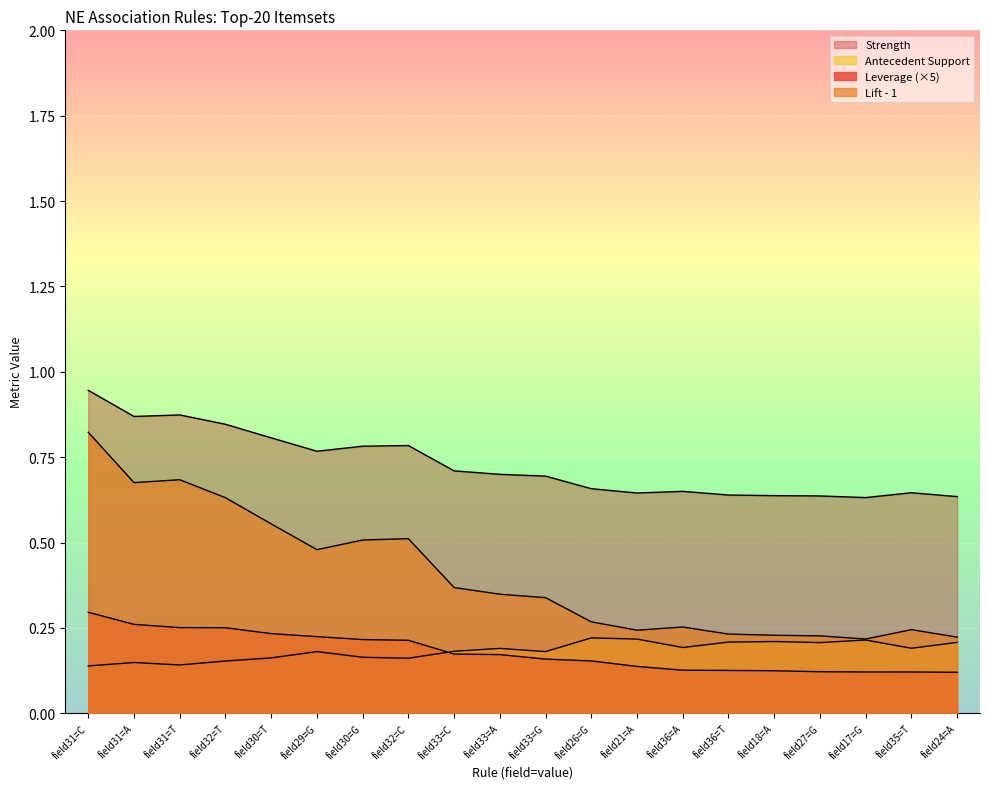

True or false: Strength and Leverage cross at least once.

False